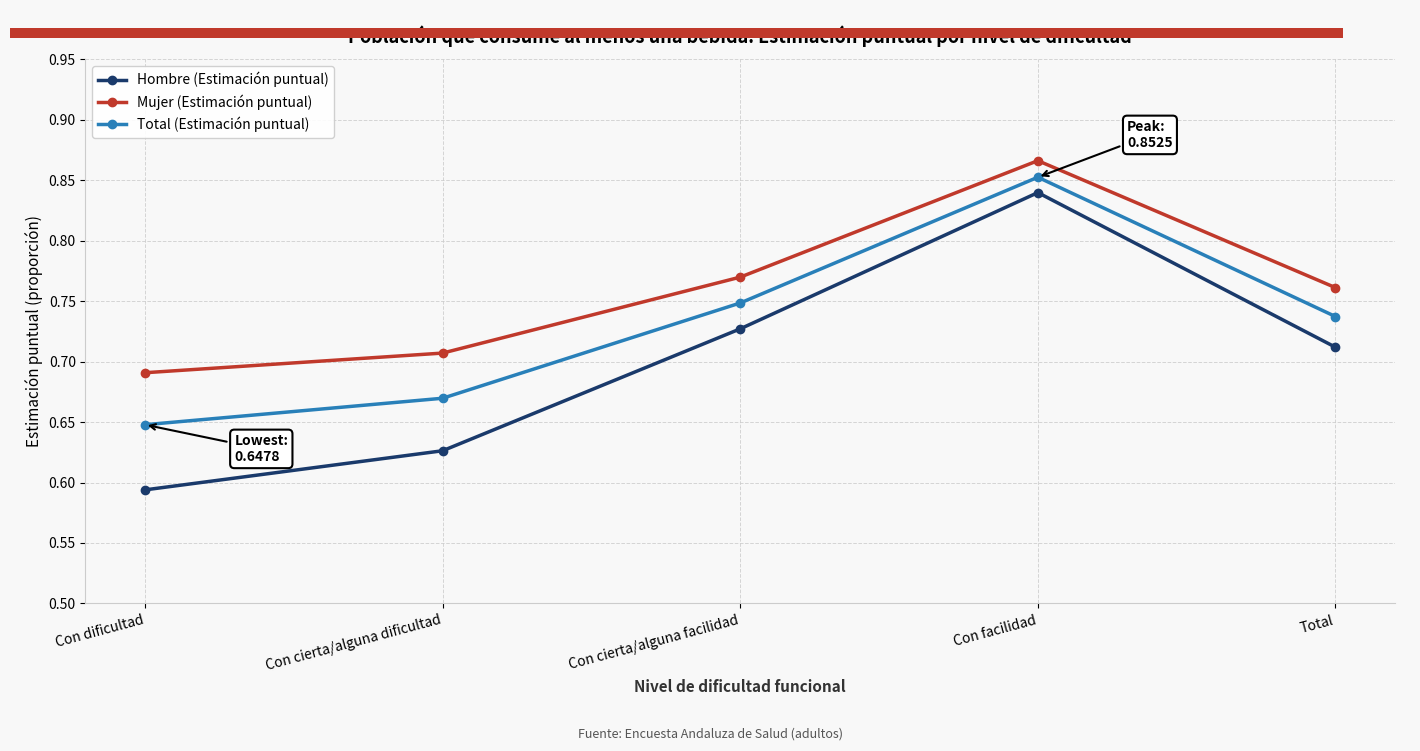

Count the Mujer (Estimación puntual) values in the range 0 to 1.

5